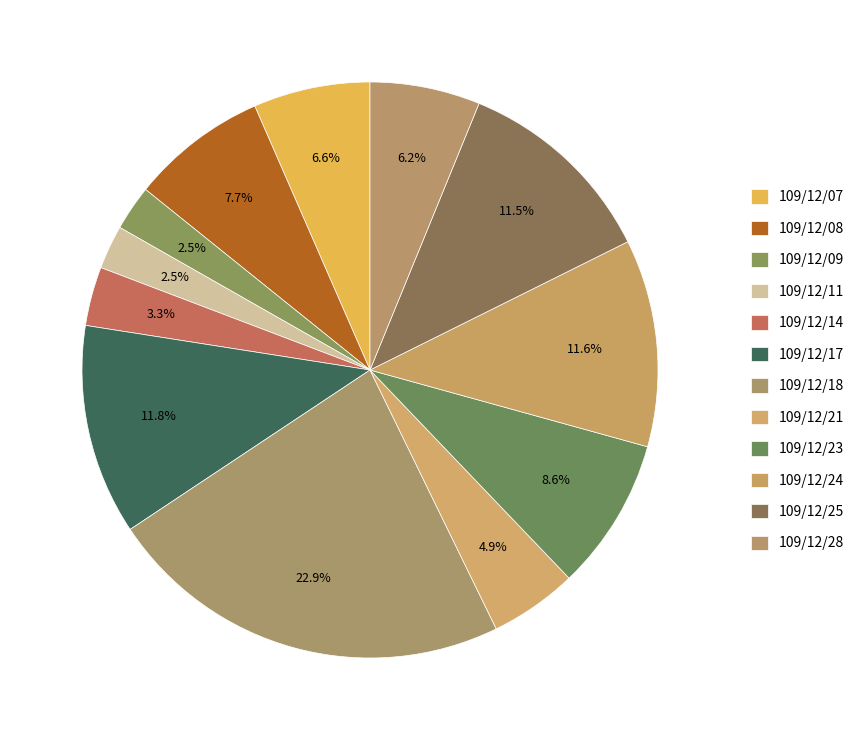

How many segments does this pie chart have?

12